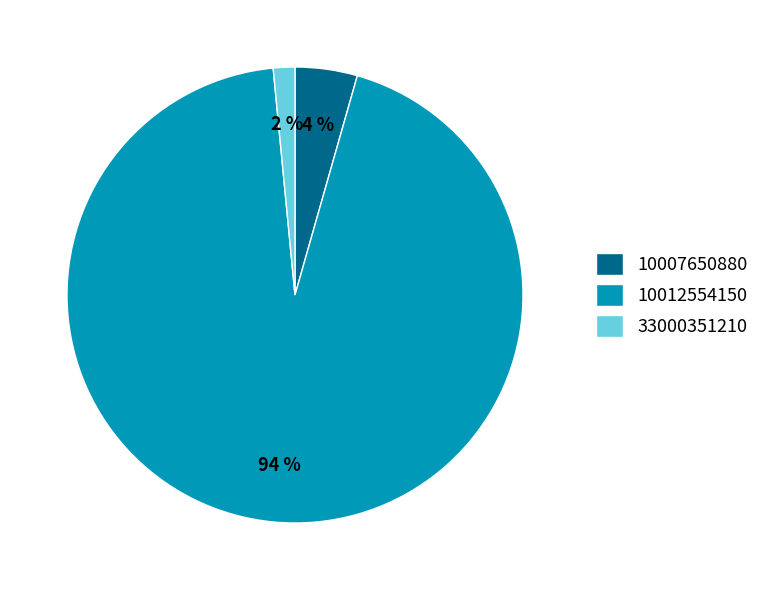

The 10012554150 slice represents 80% of the pie. True or false?

False